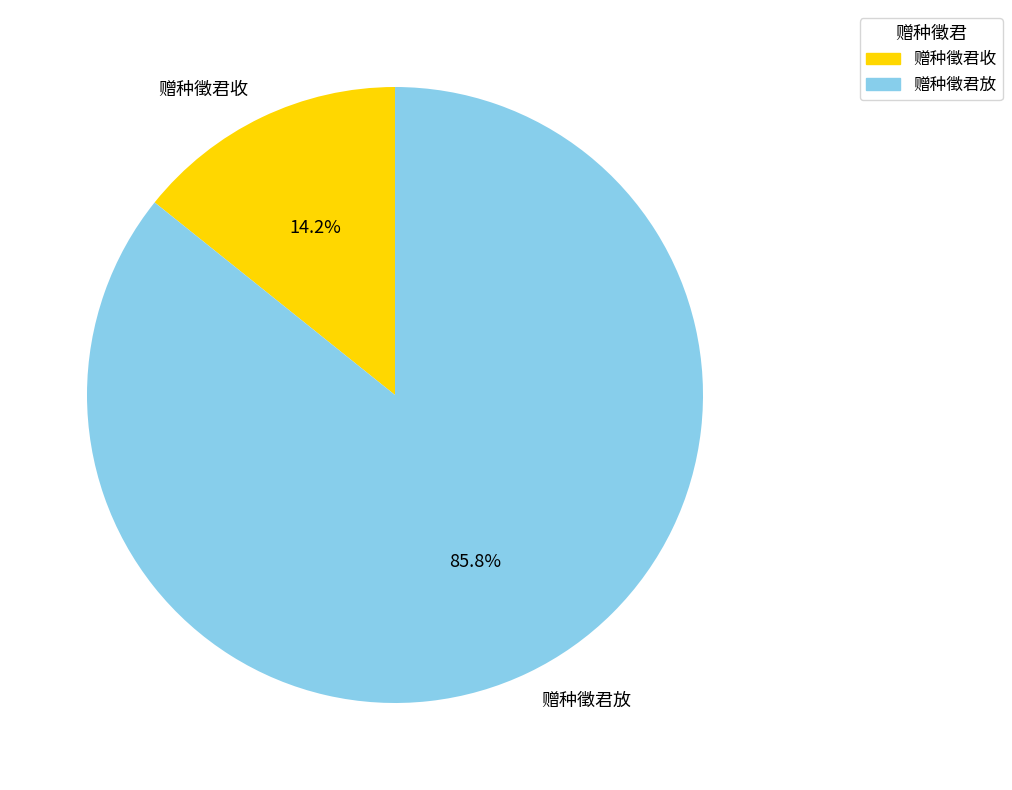

How many slices are in this pie chart?

2